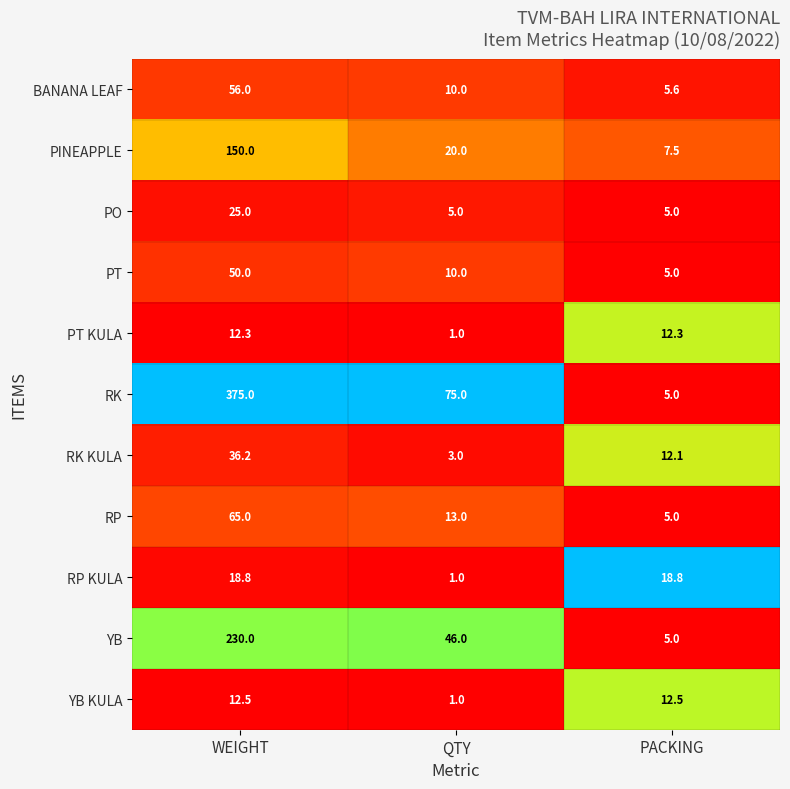

At which category is the sum across all series the highest?

WEIGHT